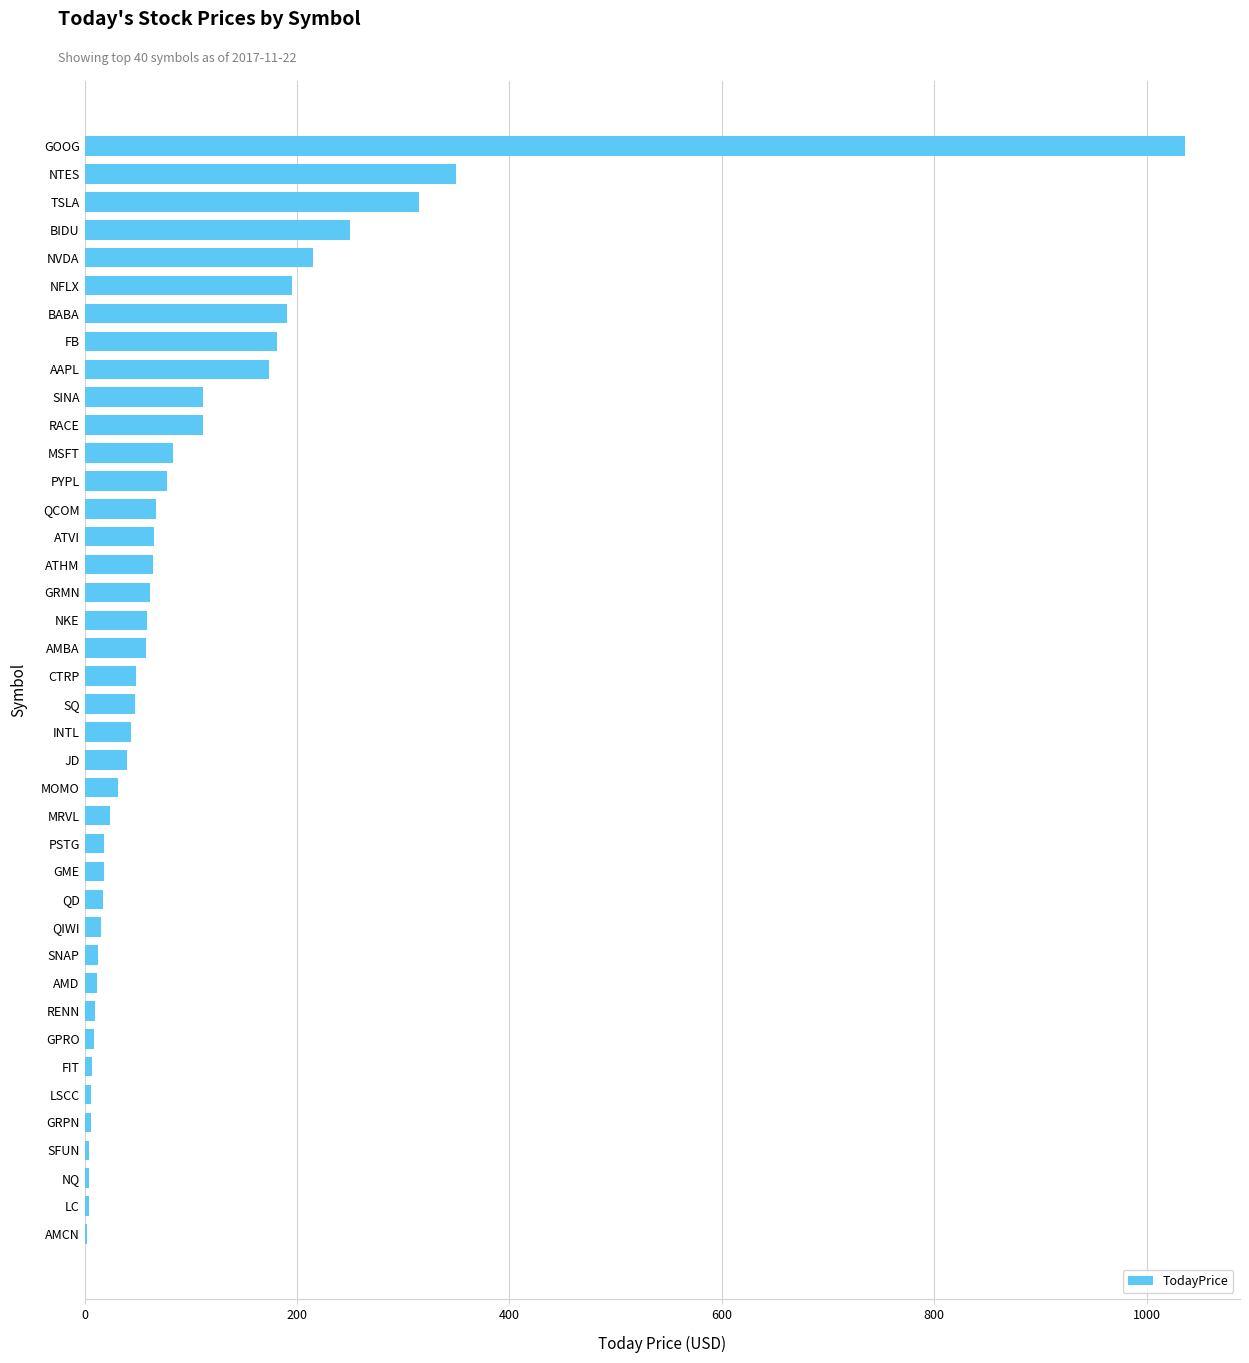

At which label is the value closest to 518?

NTES